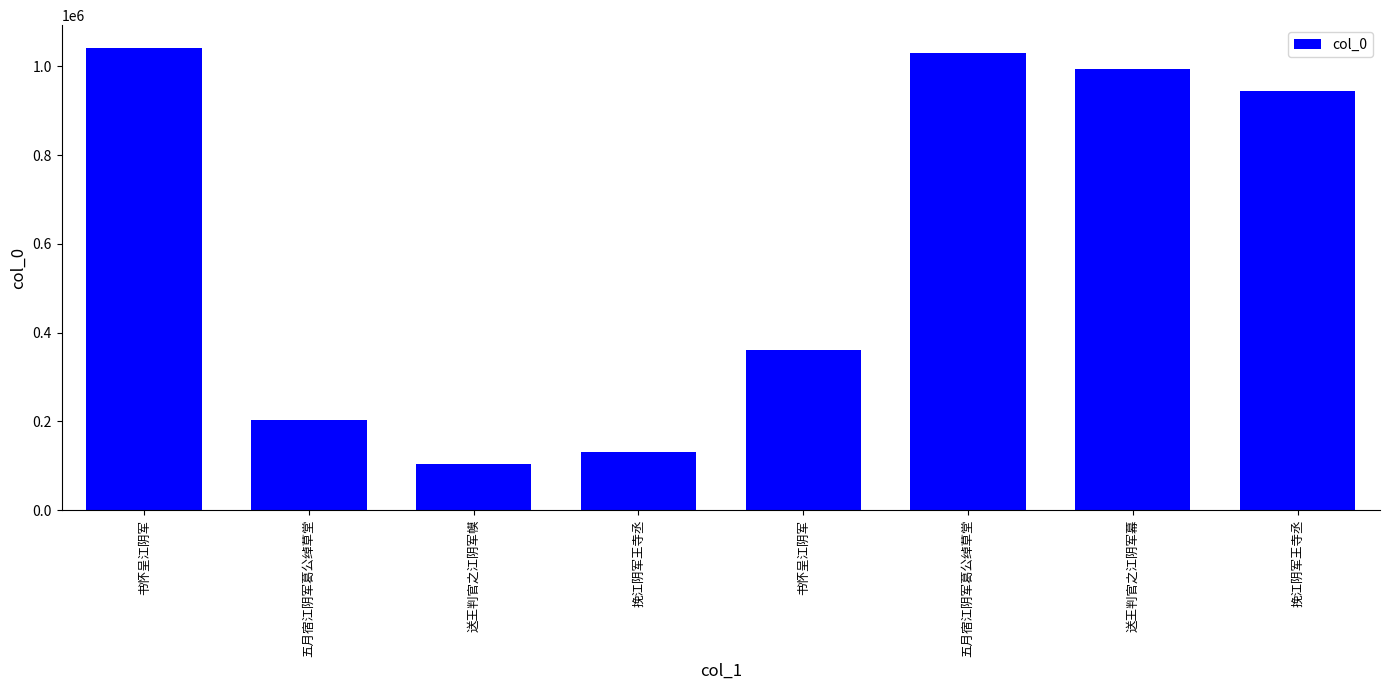

What is the change in value from 书怀呈江阴军 to 五月宿江阴军葛公绰草堂?

-9570